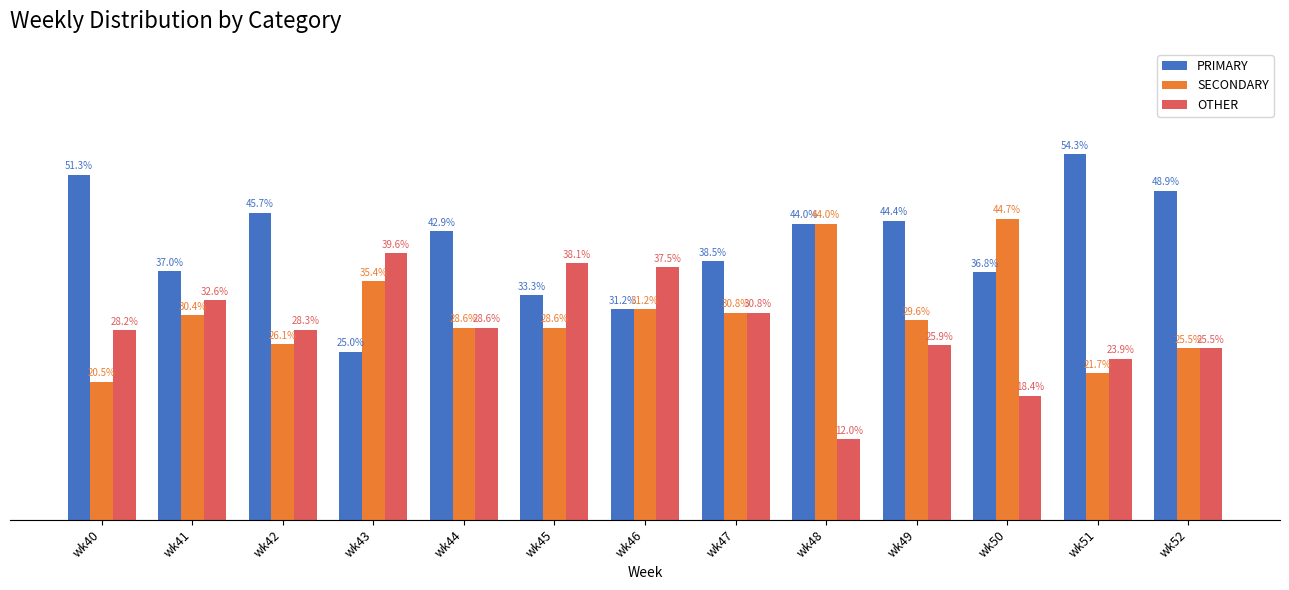

At which category does the chart reach its peak across all series?

wk51